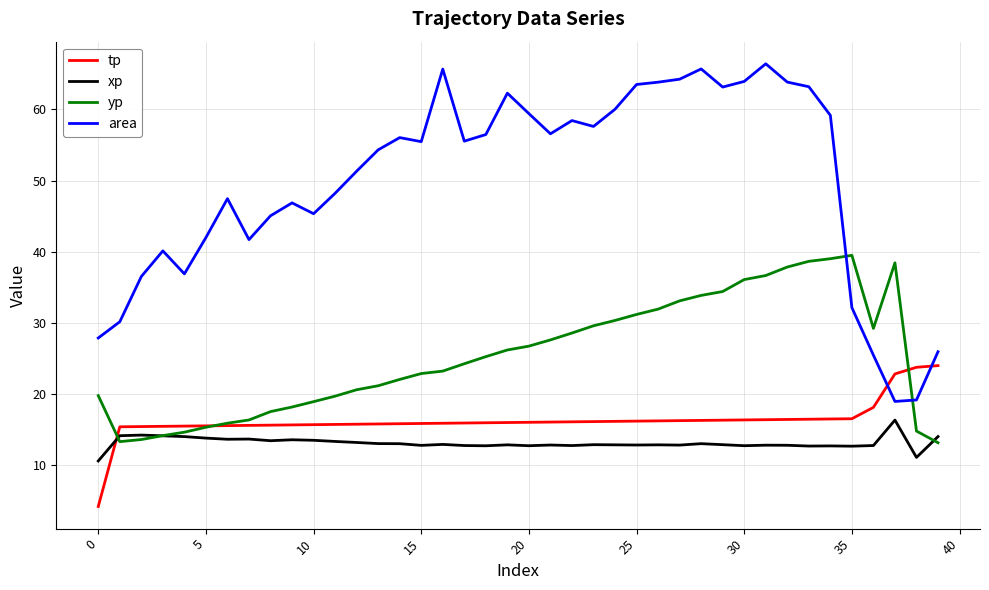

List the series in order of their peak value, highest first.

area, yp, tp, xp